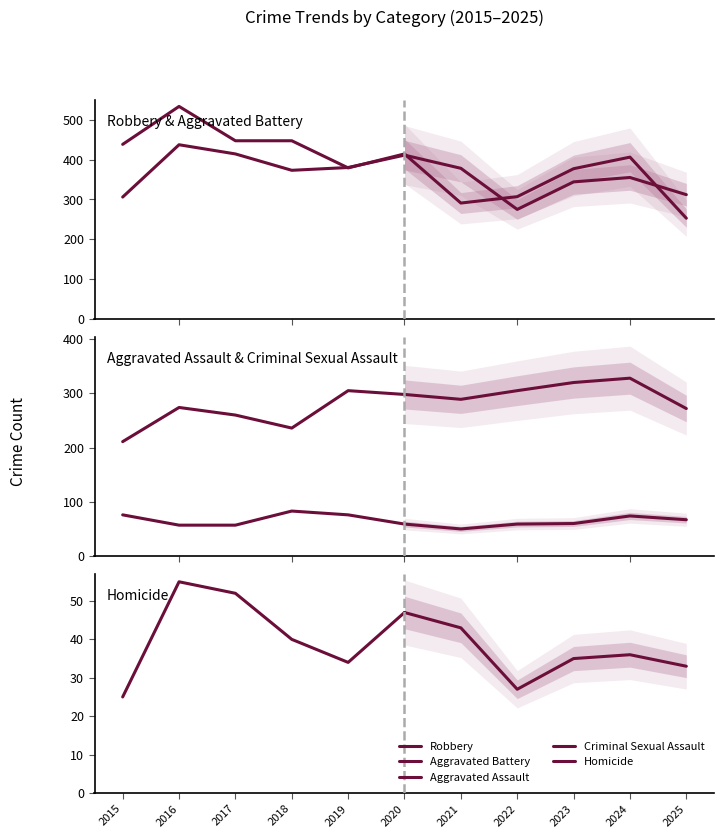

The Criminal Sexual Assault series shows 97 at 2020. True or false?

False